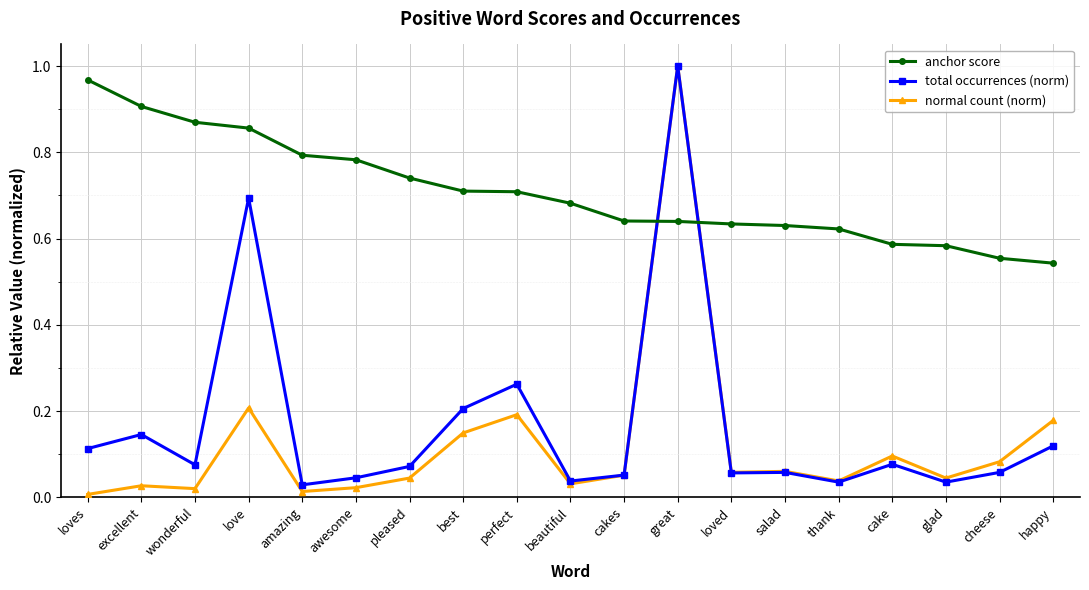

At which label does normal count (norm) reach its peak?

great